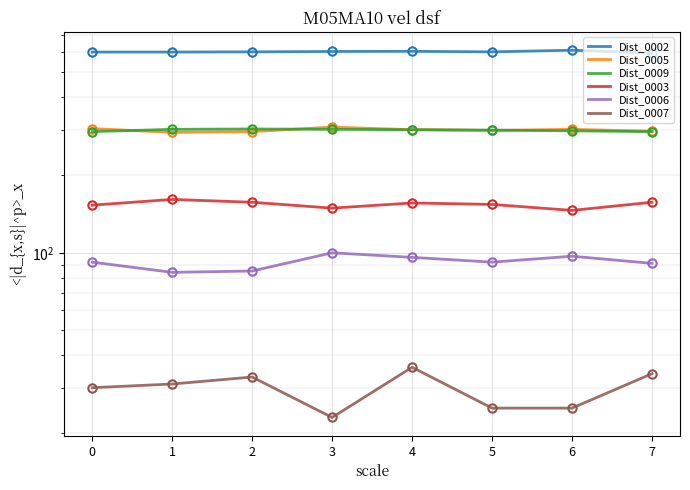

Which category has the highest value in the Dist_0009 series?

2